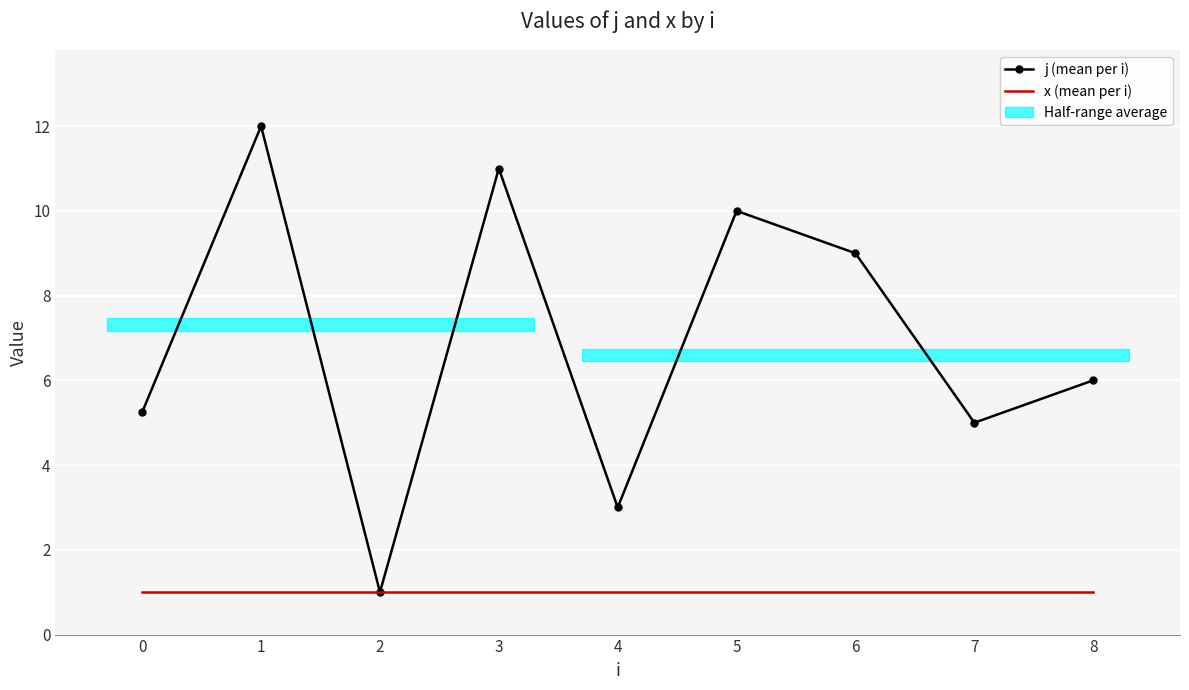

True or false: x (mean per i) and j (mean per i) cross at least once.

False